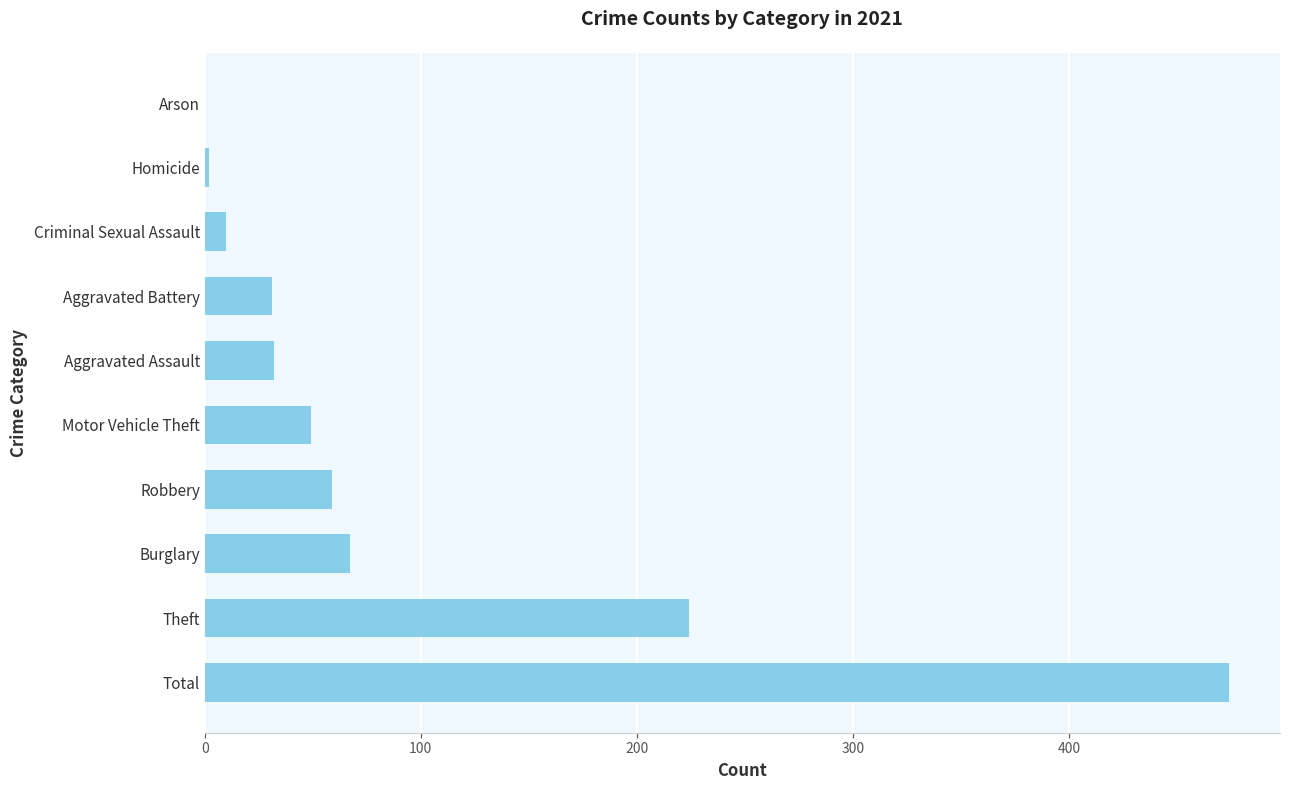

Count the number of data series in this chart.

1